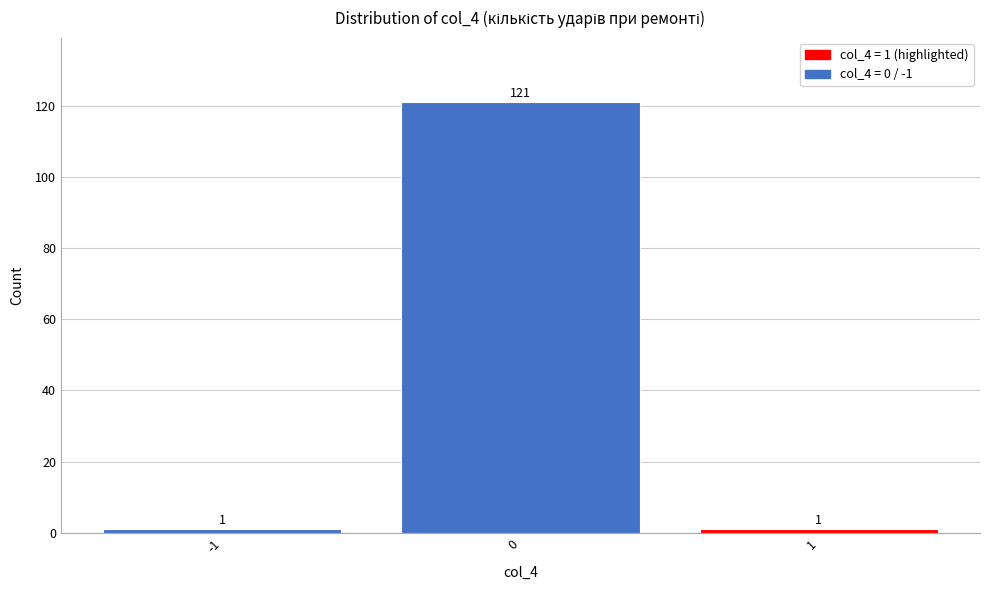

Reading left to right, transcribe all the data shown in this chart.

-1=1	0=121	1=1